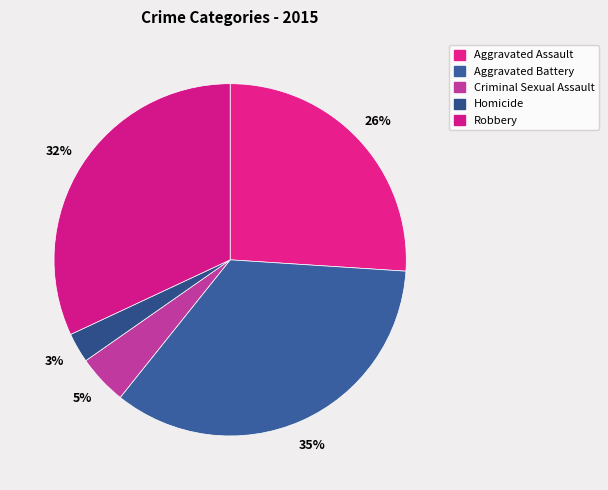

Rank the categories by value from lowest to highest.

Homicide, Criminal Sexual Assault, Aggravated Assault, Robbery, Aggravated Battery